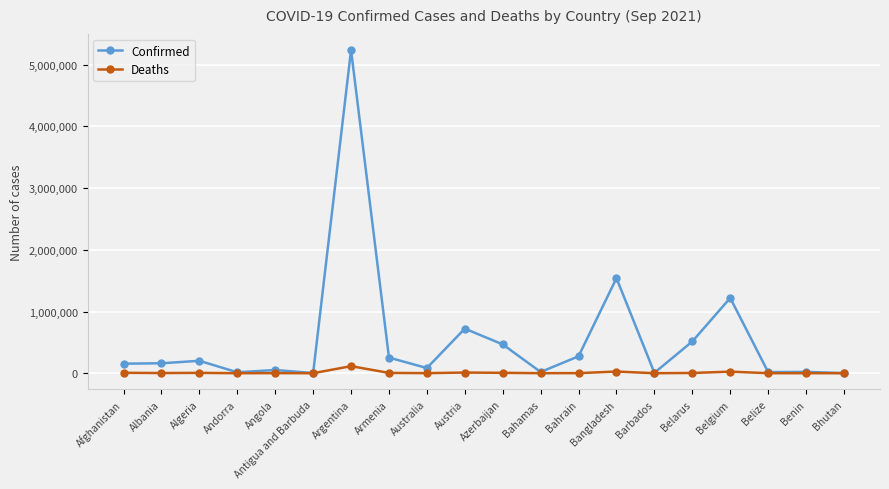

Which series has the largest total across all categories?

Confirmed